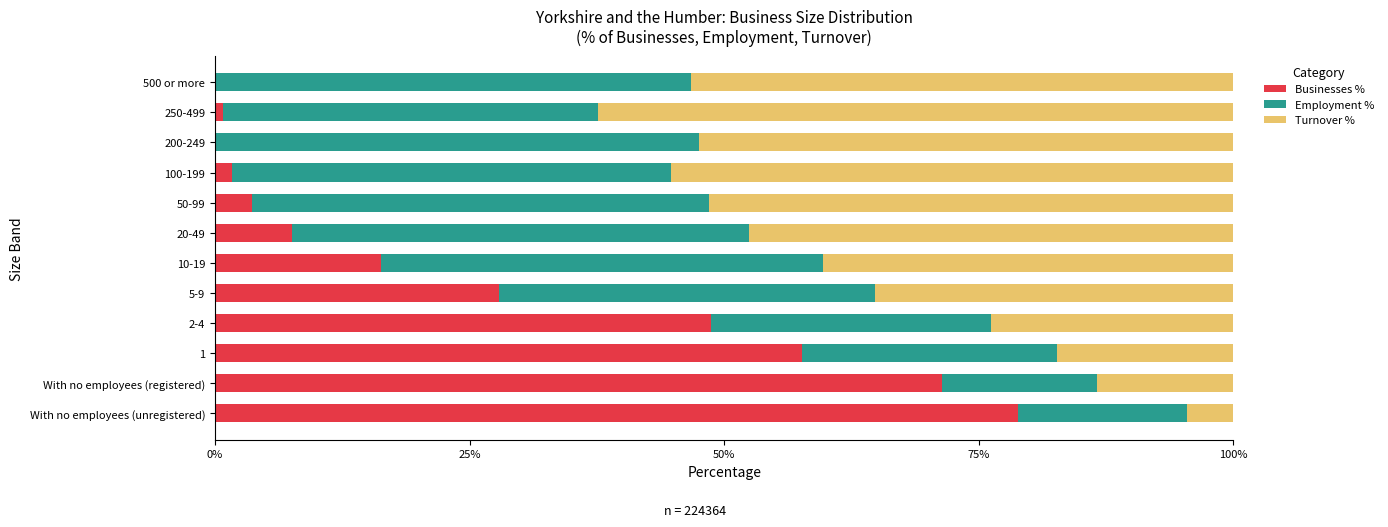

The Businesses % series shows 132.9 at With no employees (unregistered). True or false?

False